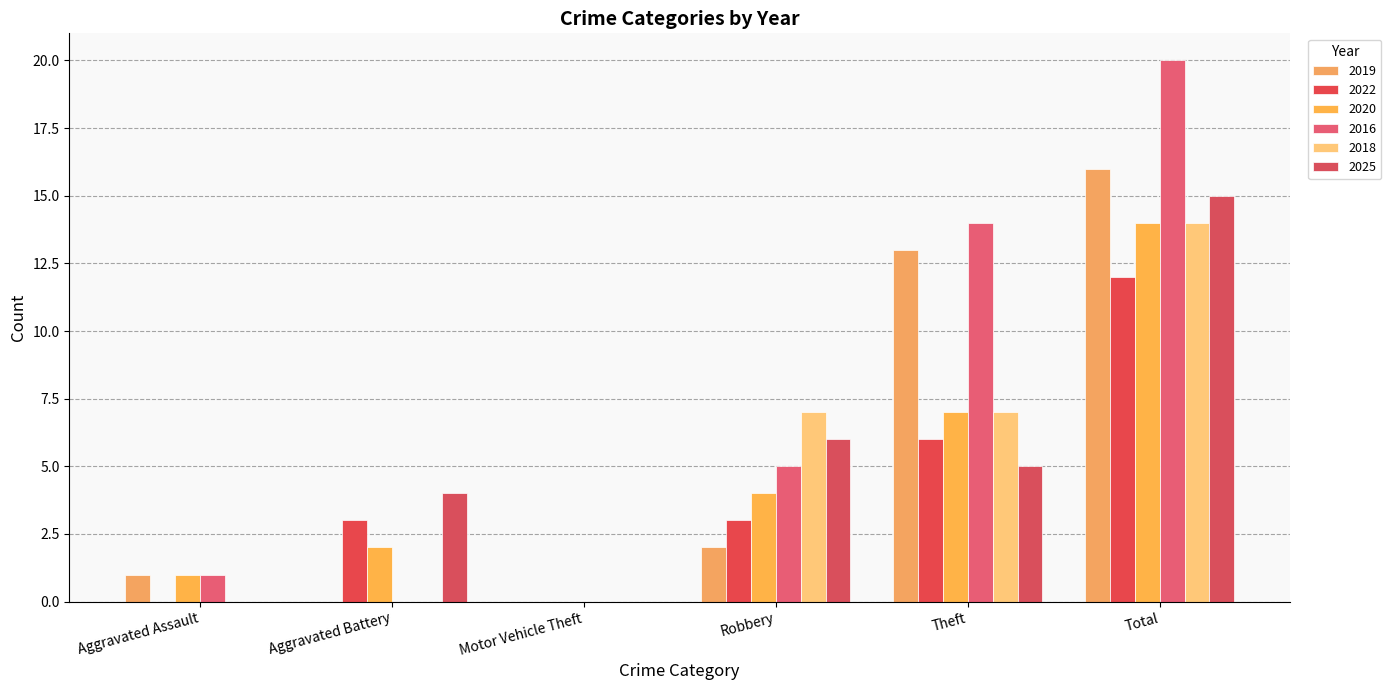

At which category is the sum across all series the highest?

Total